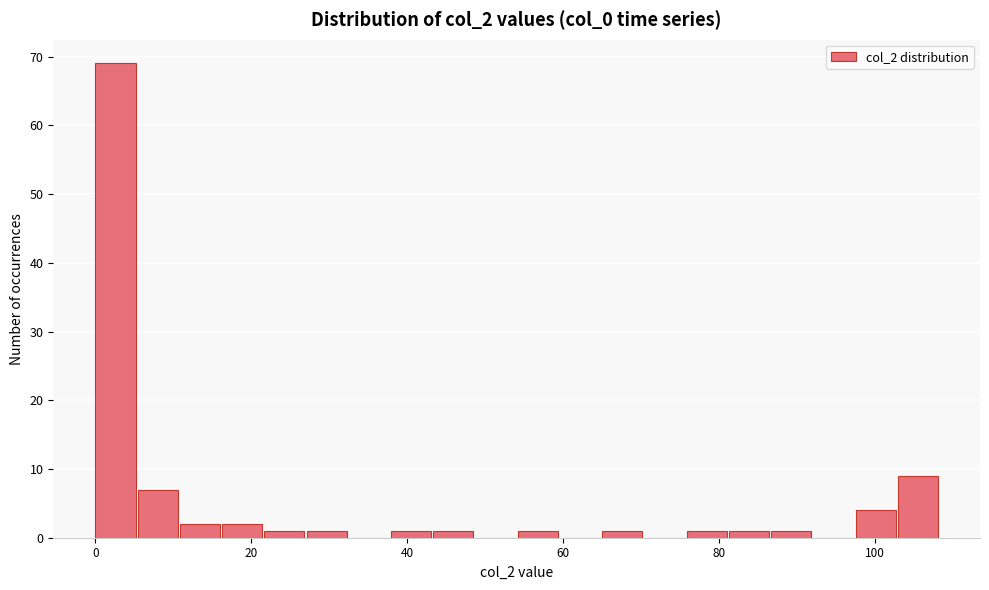

Around what value on the x-axis is the tallest bar? Give the approximate position of its centre, as read against the axis.

2